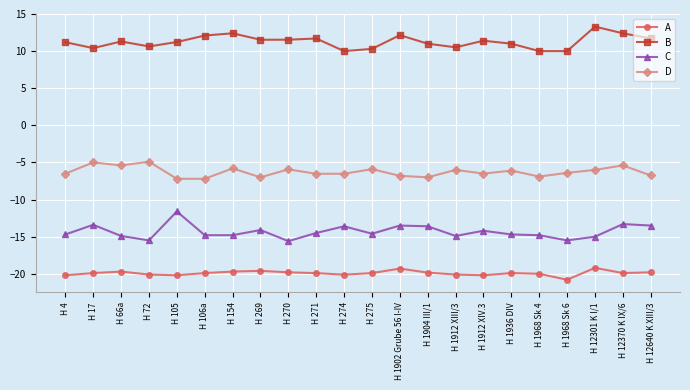

At H 106a, list the series in order from largest to smallest.

B, D, C, A